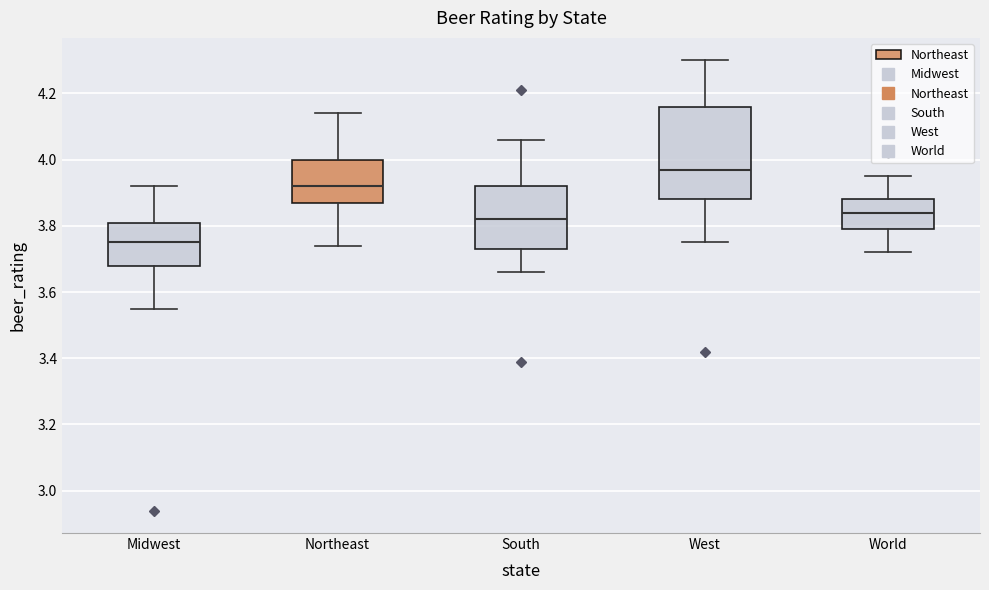

Reading left to right, read every box against the y-axis: the position of its median line, the range the box covers, and the ends of its whiskers. The values are not printed on the chart, so give them approximately, as read against the axis.

Midwest: median 3.76, box 3.68 to 3.82, whiskers 3.56 to 3.92
Northeast: median 3.92, box 3.88 to 4.00, whiskers 3.74 to 4.14
South: median 3.82, box 3.74 to 3.92, whiskers 3.66 to 4.06
West: median 3.98, box 3.88 to 4.16, whiskers 3.76 to 4.30
World: median 3.84, box 3.80 to 3.88, whiskers 3.72 to 3.96